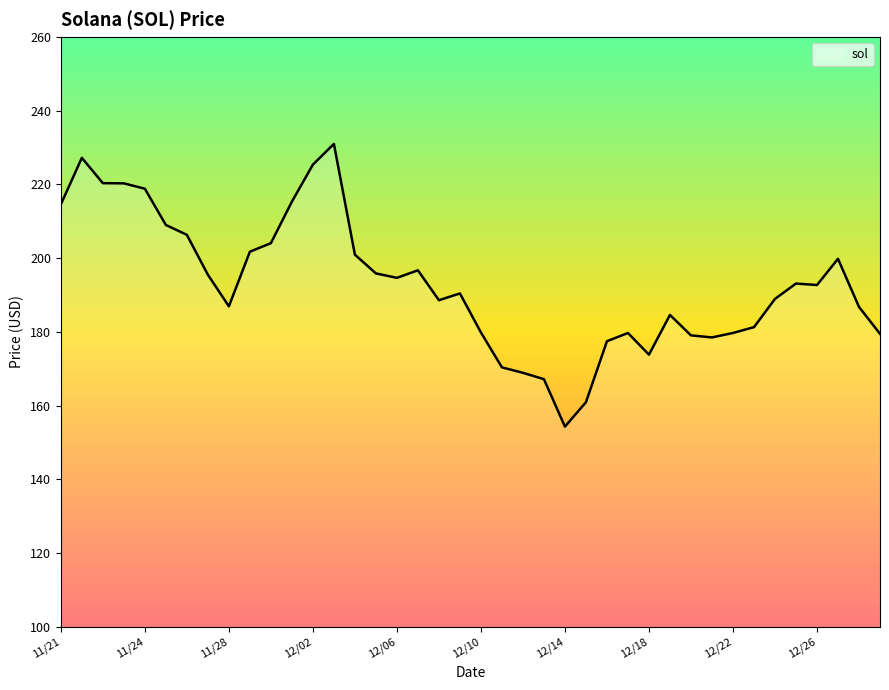

How many distinct data groups are displayed?

1